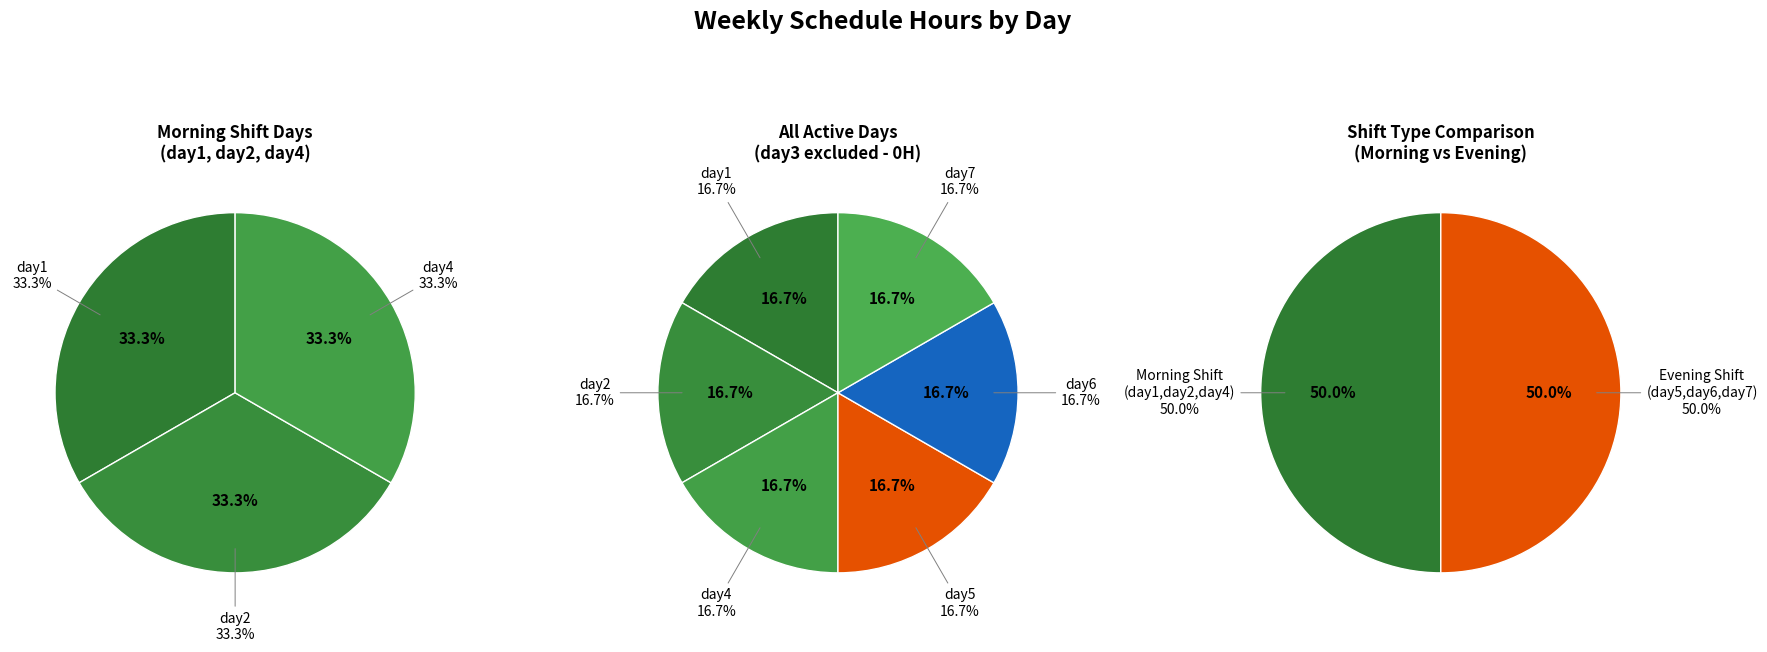

Is there any slice that represents more than half of the pie?

No